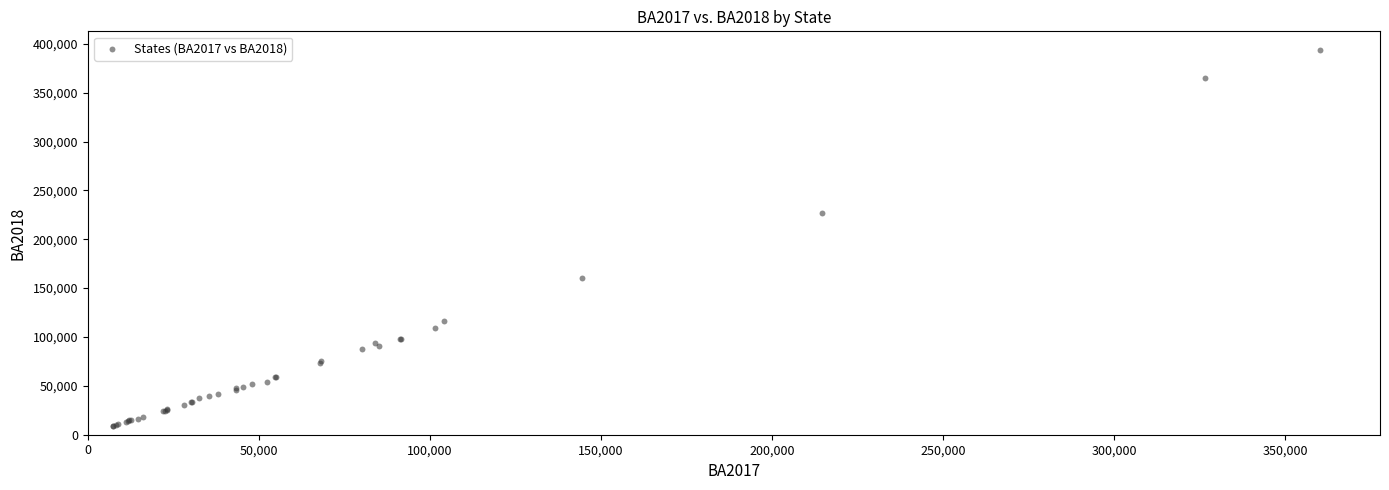

What Y value in the scatter plot is closest to 201054?

226804